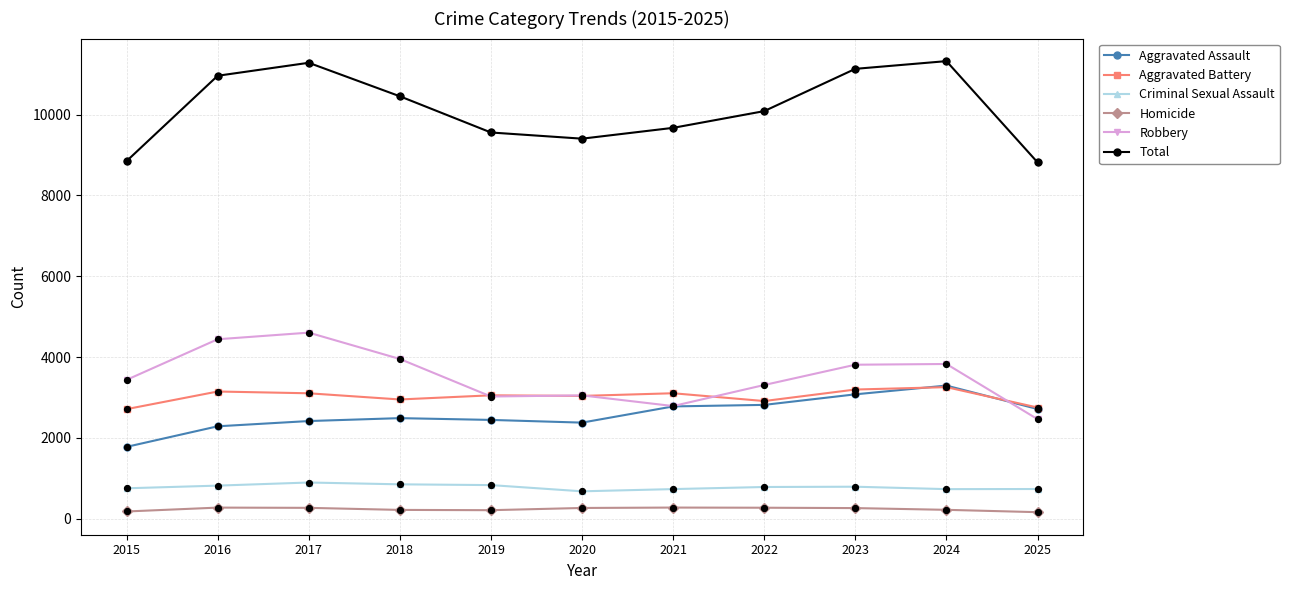

At how many categories does at least one series exceed 8172?

11